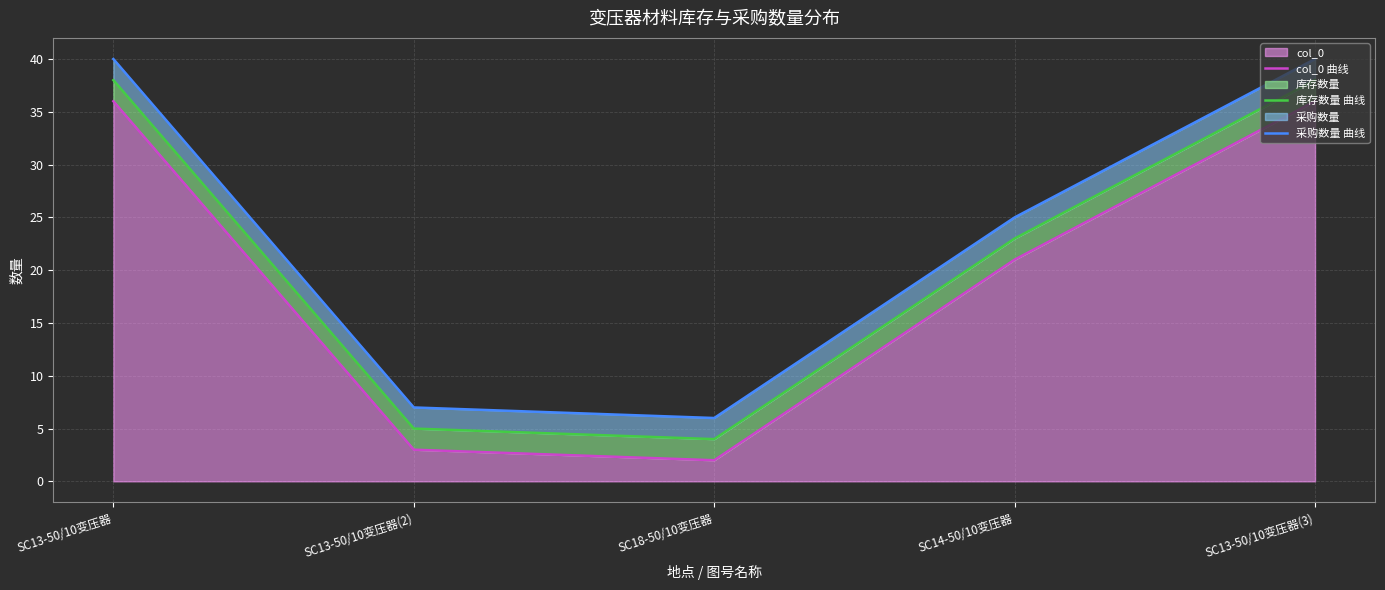

At which label is 采购数量 曲线 closest to 23?

SC14-50/10变压器